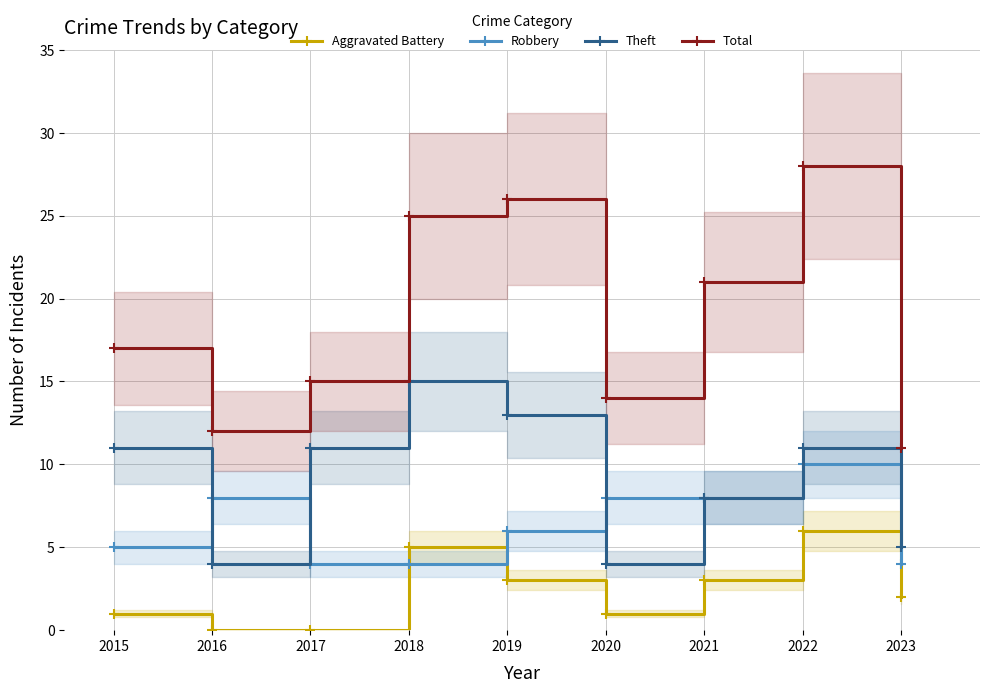

Which category has the highest value in the Robbery series?

2022